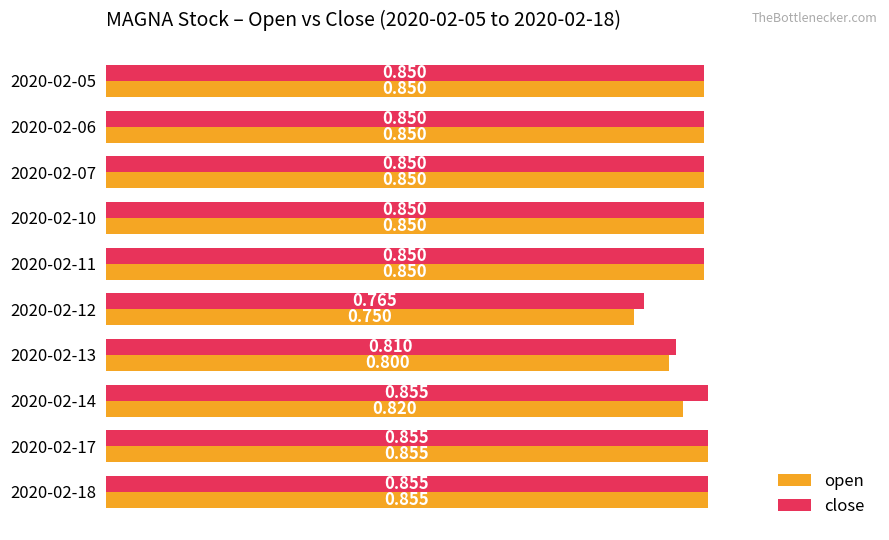

How many close values are between 0 and 1?

10